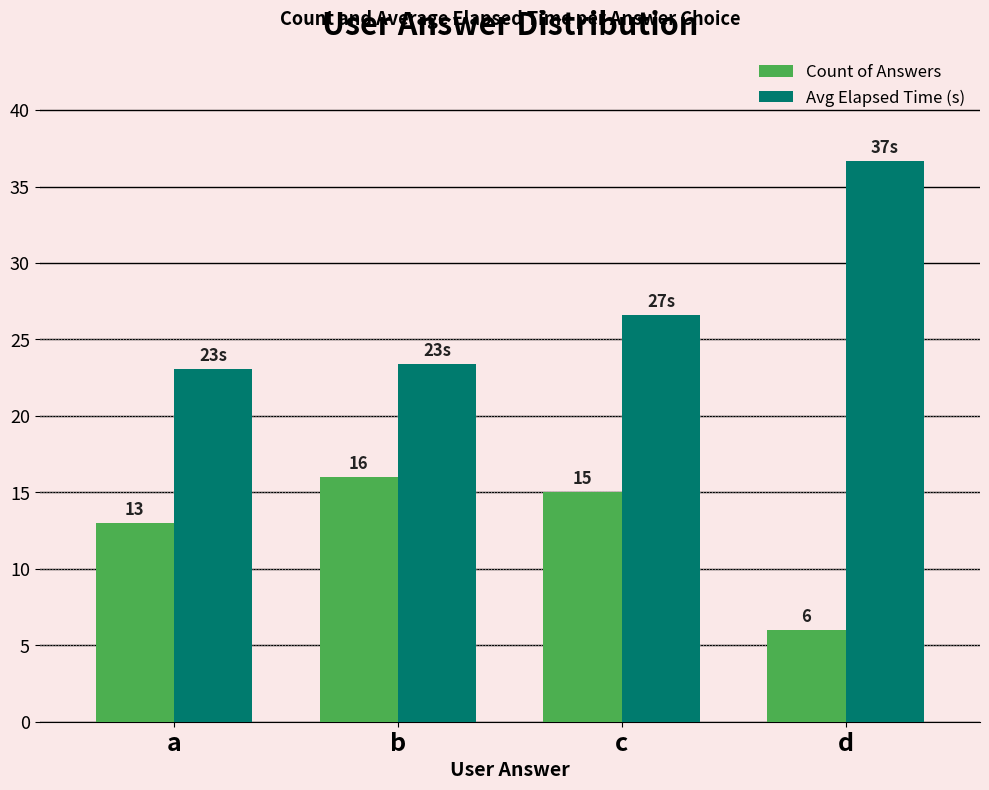

Is it true that Avg Elapsed Time (s) equals 17.8 at c?

False